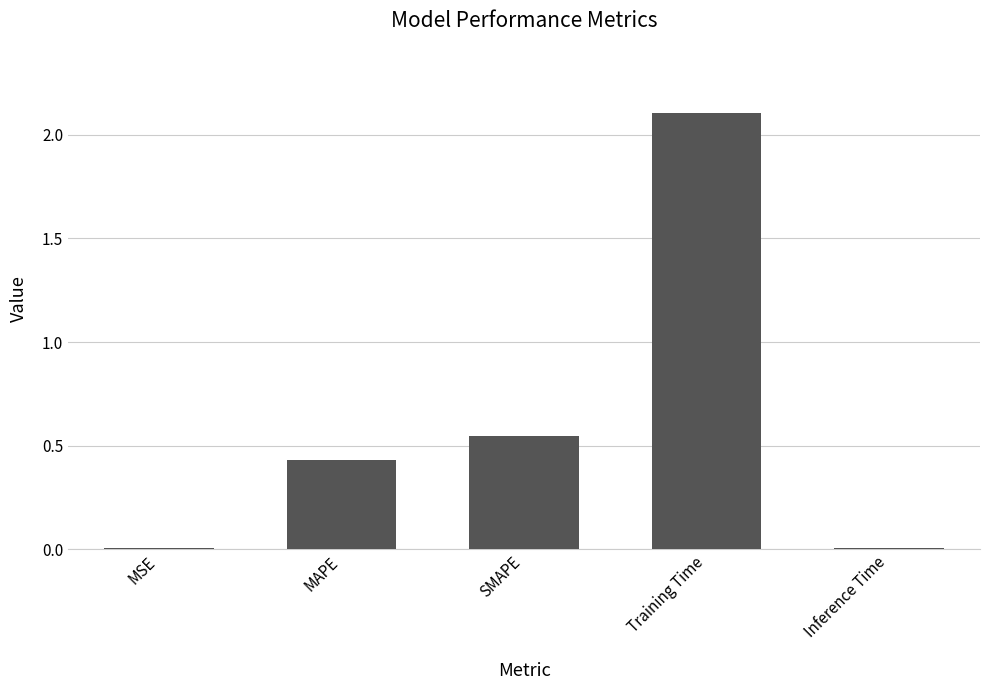

What position from the right is MAPE?

4